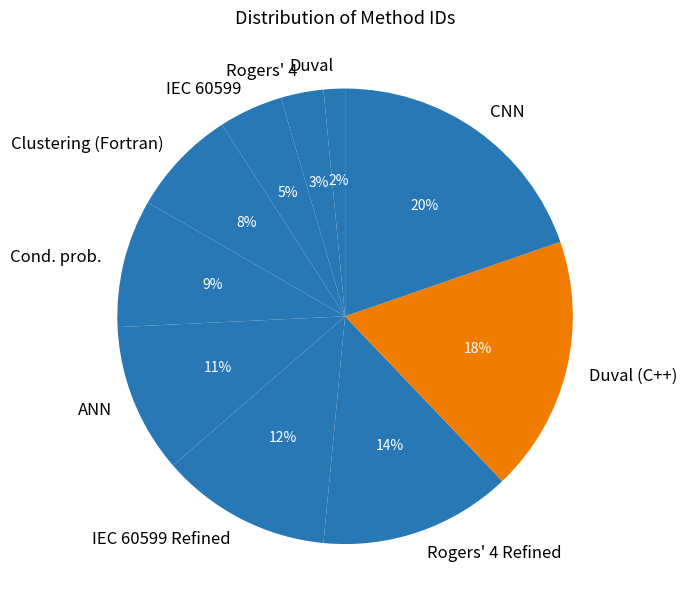

Which category has the biggest portion of the pie?

CNN